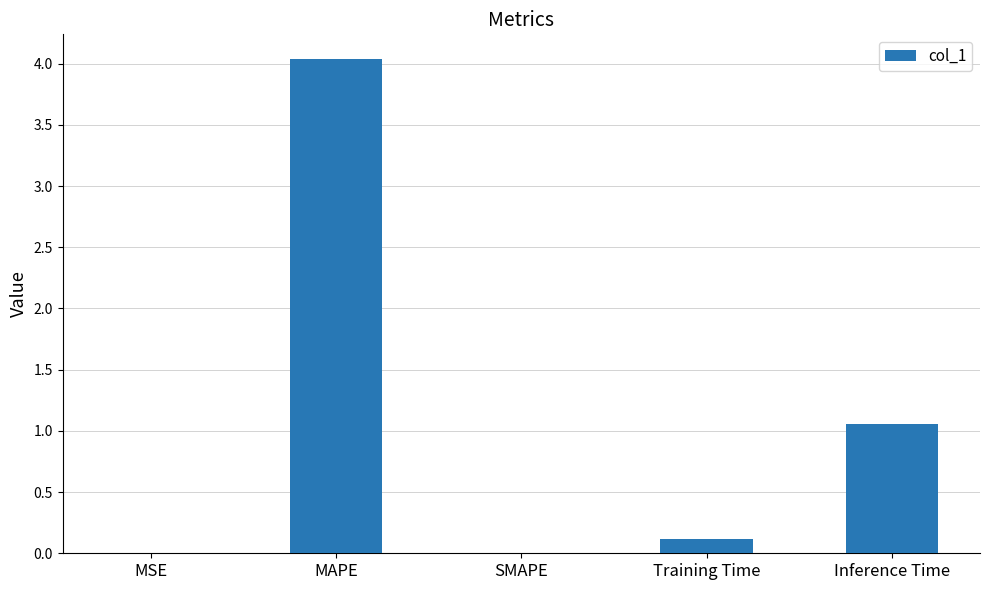

Which category has the highest value across all series?

MAPE